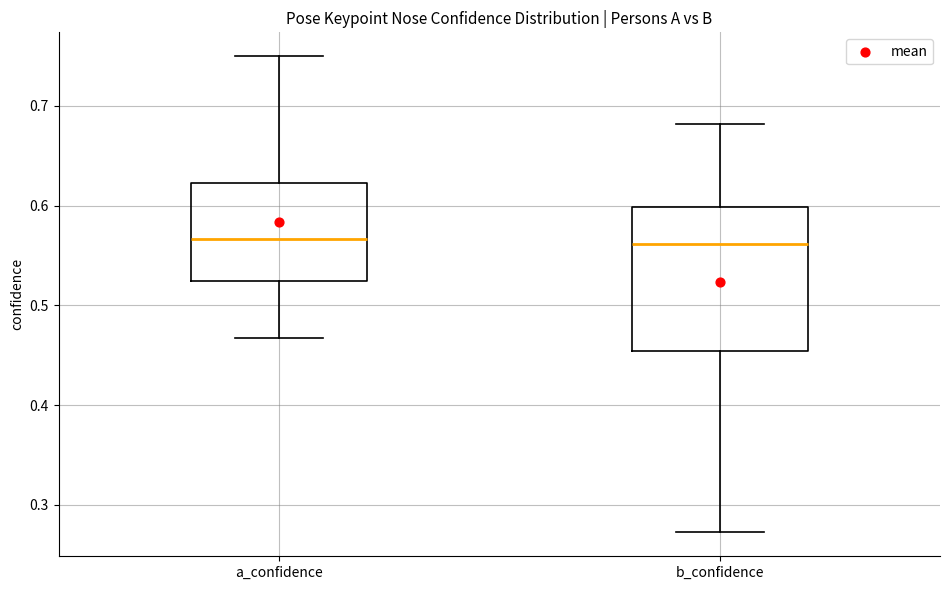

Reading left to right, read every box against the y-axis: the position of its median line, the range the box covers, and the ends of its whiskers. The values are not printed on the chart, so give them approximately, as read against the axis.

a_confidence: median 0.57, box 0.52 to 0.62, whiskers 0.47 to 0.75
b_confidence: median 0.56, box 0.45 to 0.60, whiskers 0.27 to 0.68